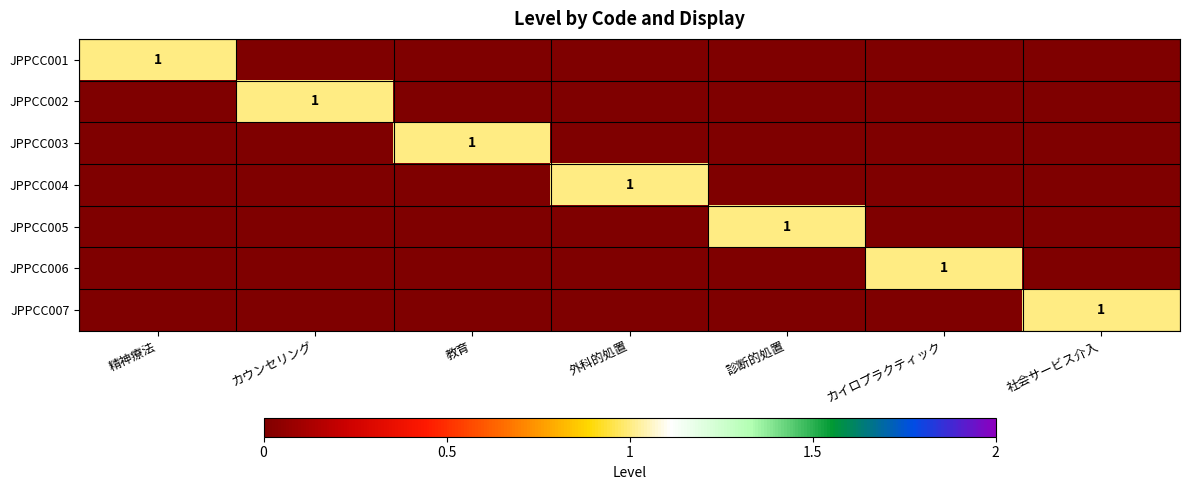

Count the number of categories in the chart.

7